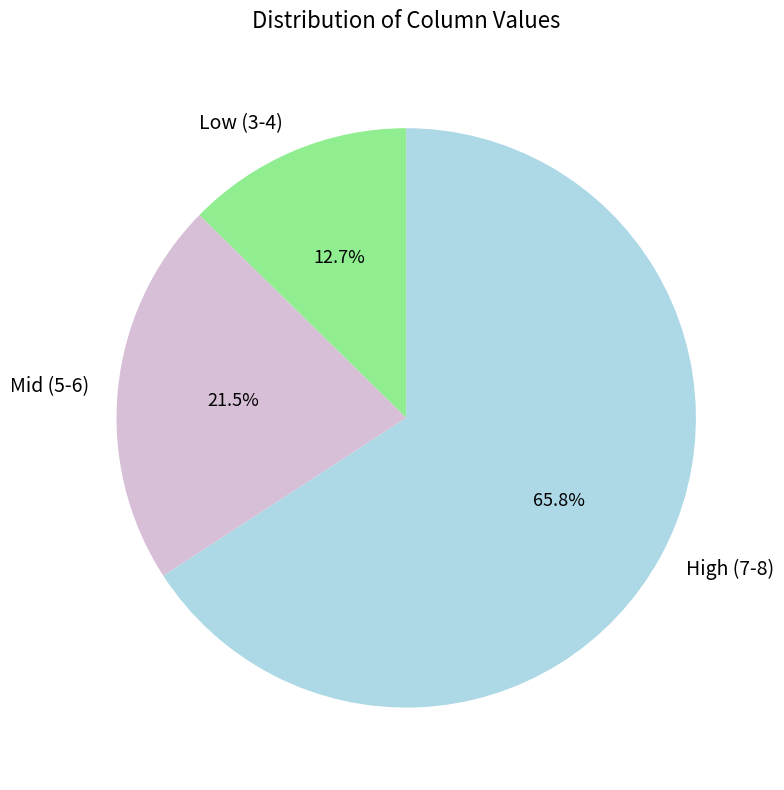

Which category accounts for the majority?

High (7-8)